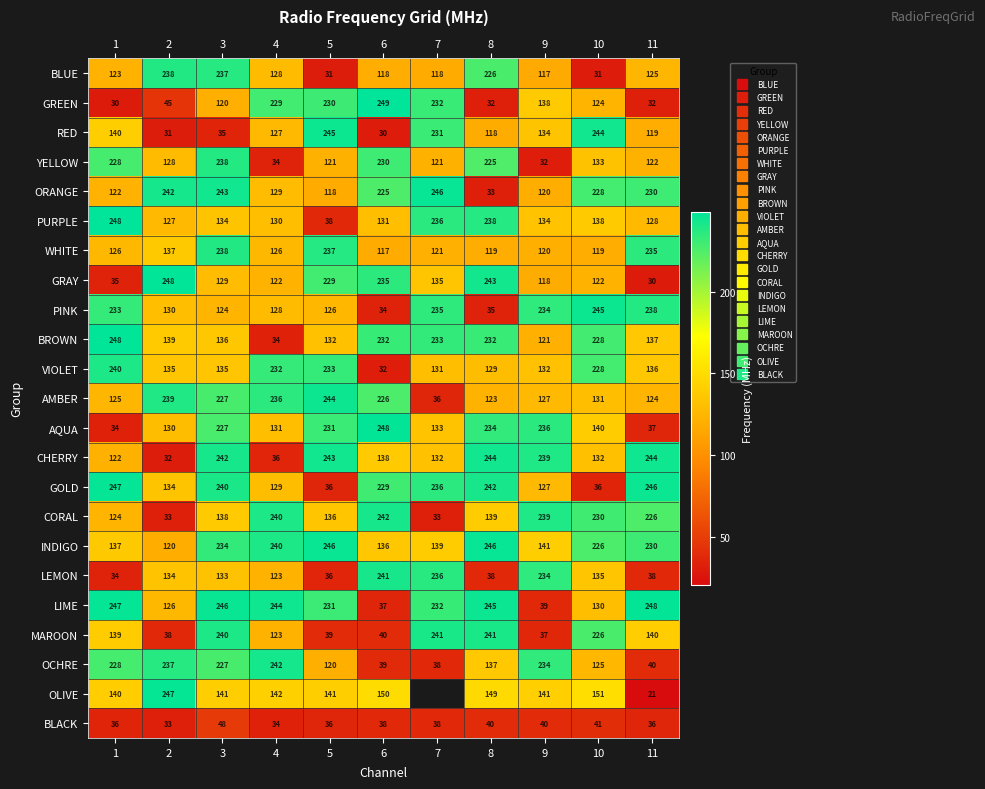

What is the spread (max minus min) of values at 11?

226.5